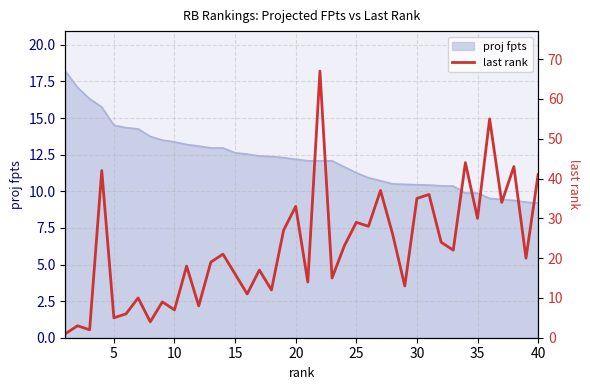

The proj fpts series shows 9.2 at 40. True or false?

True